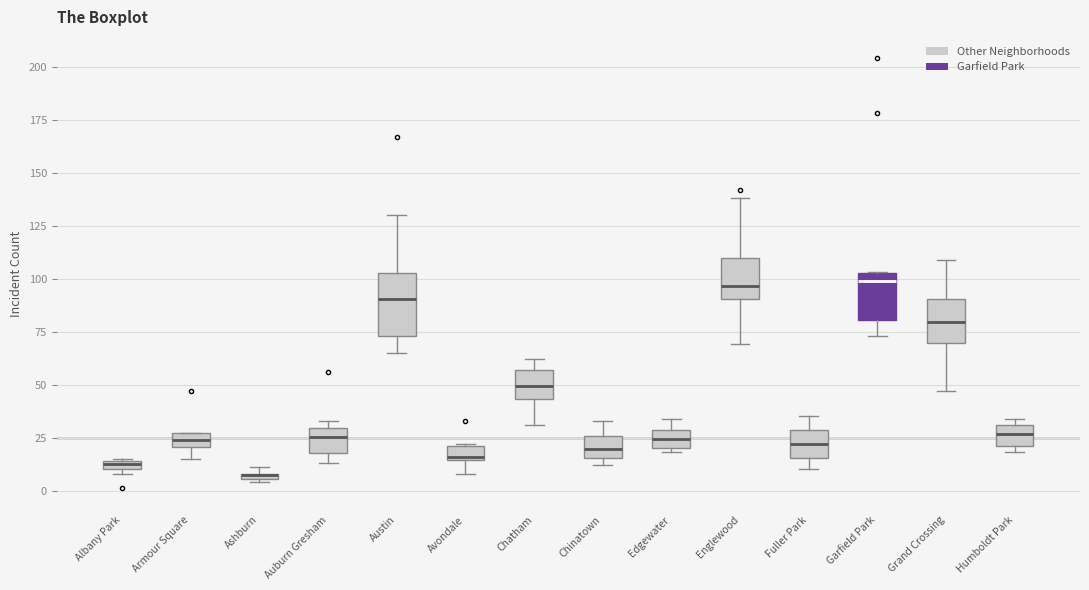

Comparing the boxes themselves (not the whiskers), which one is the tallest?

Austin